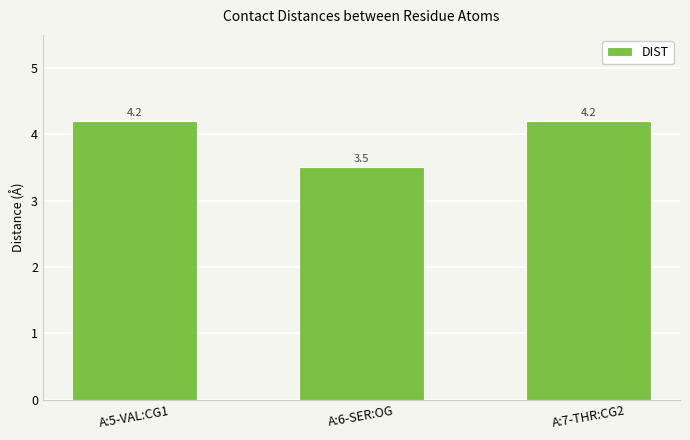

At which category does the chart reach its minimum across all series?

A:6-SER:OG